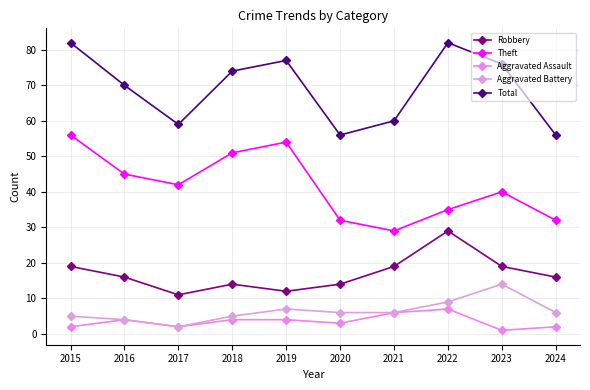

List the labels in order of Total value, largest first.

2015, 2022, 2019, 2023, 2018, 2016, 2021, 2017, 2020, 2024